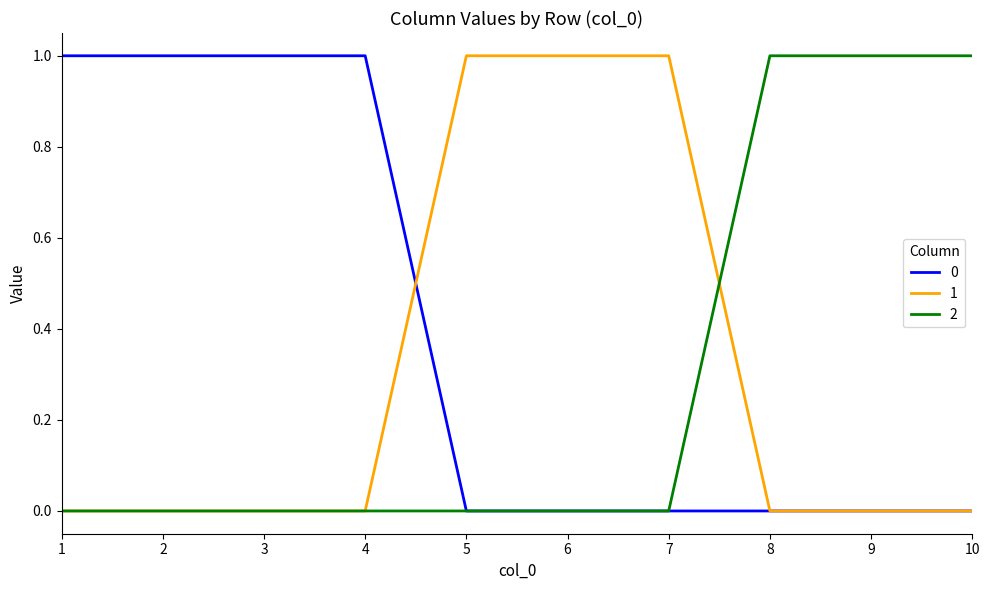

What is the maximum value for 0?

1